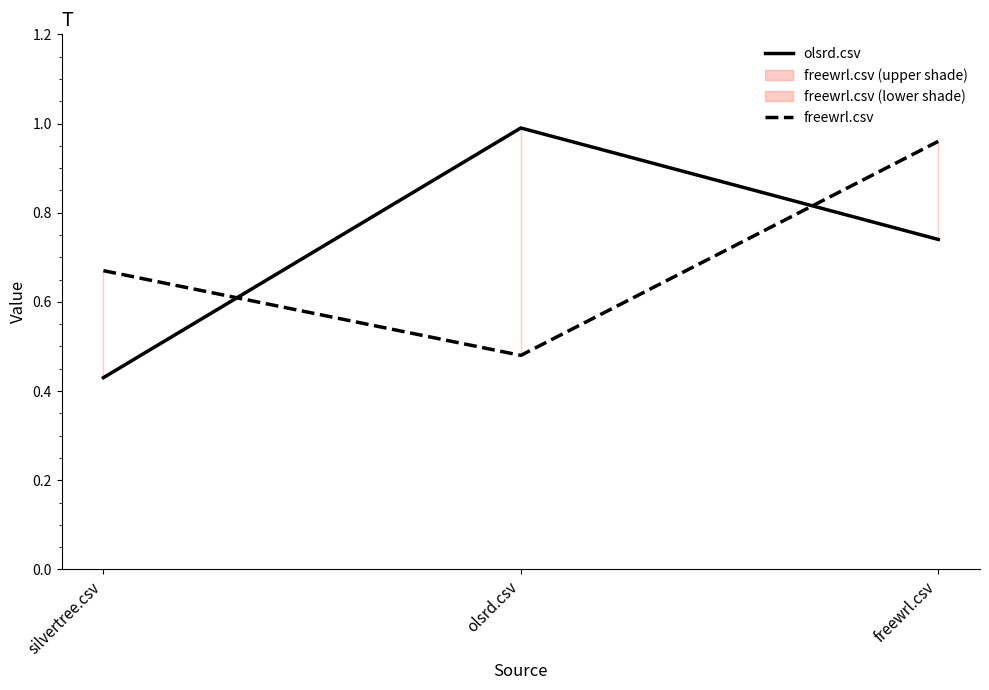

How many lines are shown in the chart?

2